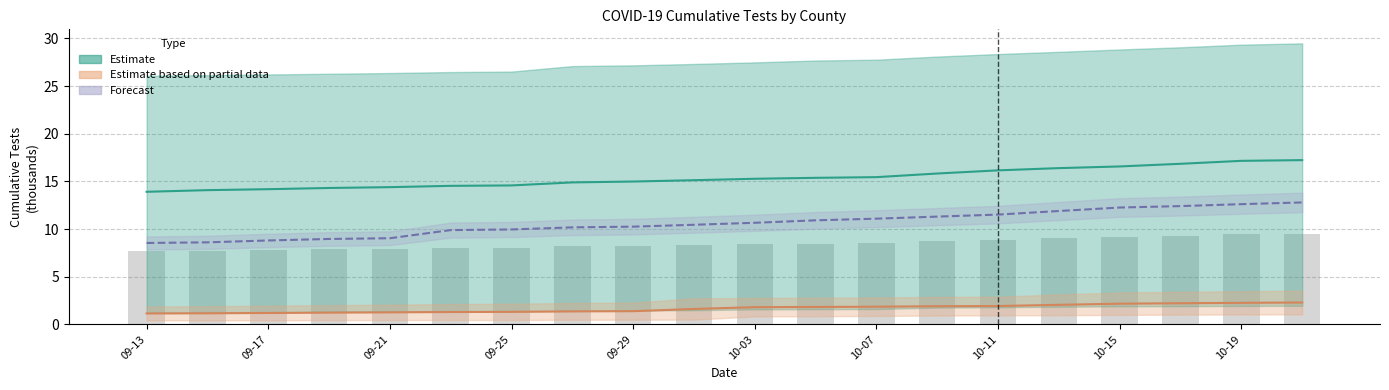

At which label is Anderson closest to 8?

2020-09-23